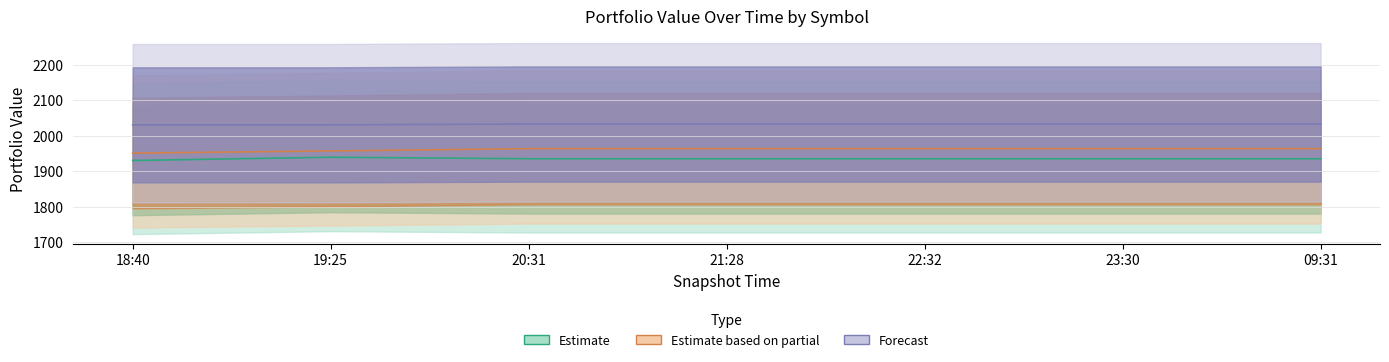

The KGEI series shows 743.2 at 21:28. True or false?

False